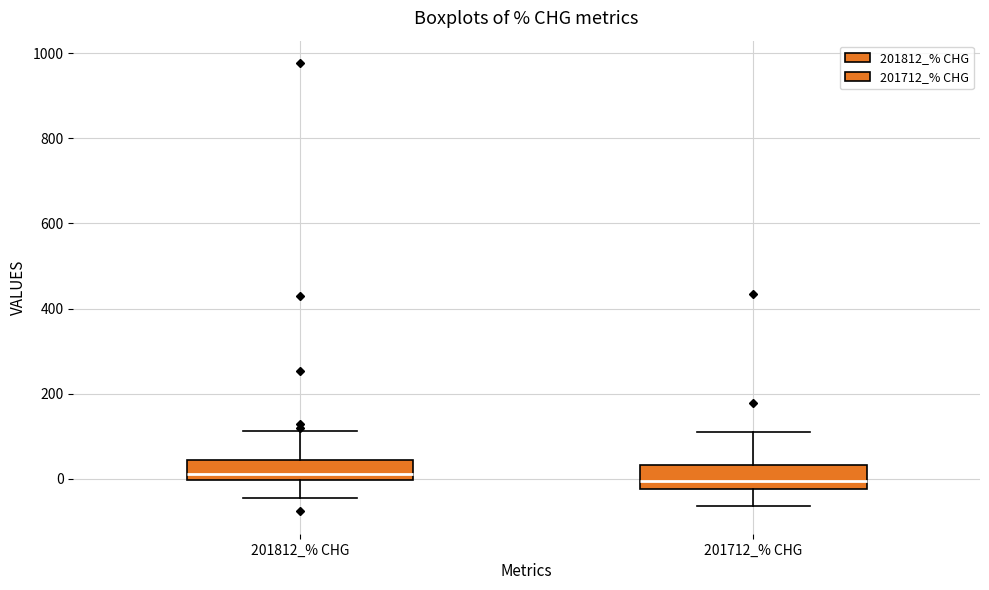

Reading left to right, transcribe this box plot: for each box, give where its median line is, the range the box spans, and where its two whiskers end, as read against the y-axis. The values are not printed on the chart, so give them approximately, as read against the axis.

201812_% CHG: median 20, box 0 to 40, whiskers -40 to 120
201712_% CHG: median 0, box -20 to 40, whiskers -60 to 100